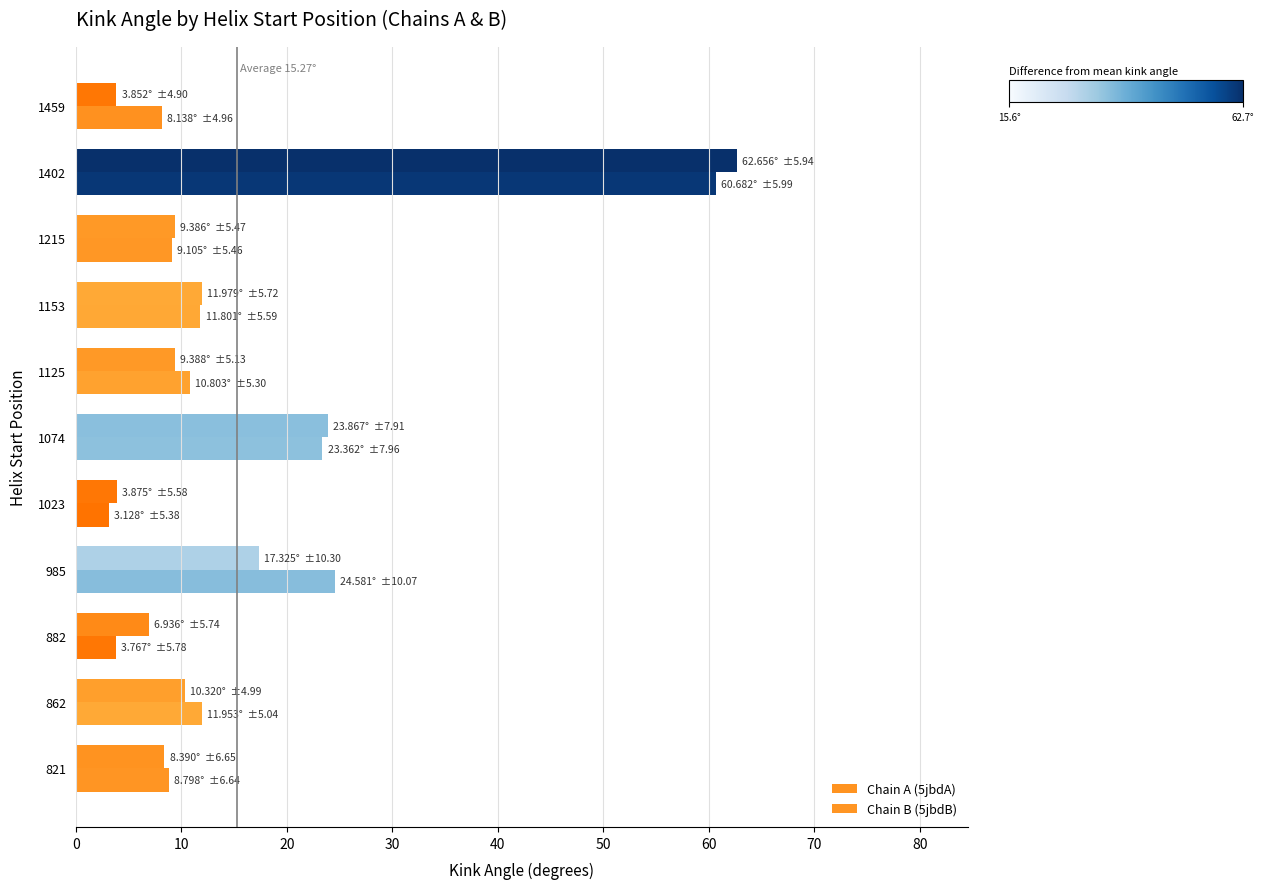

How many groups of bars are there?

11